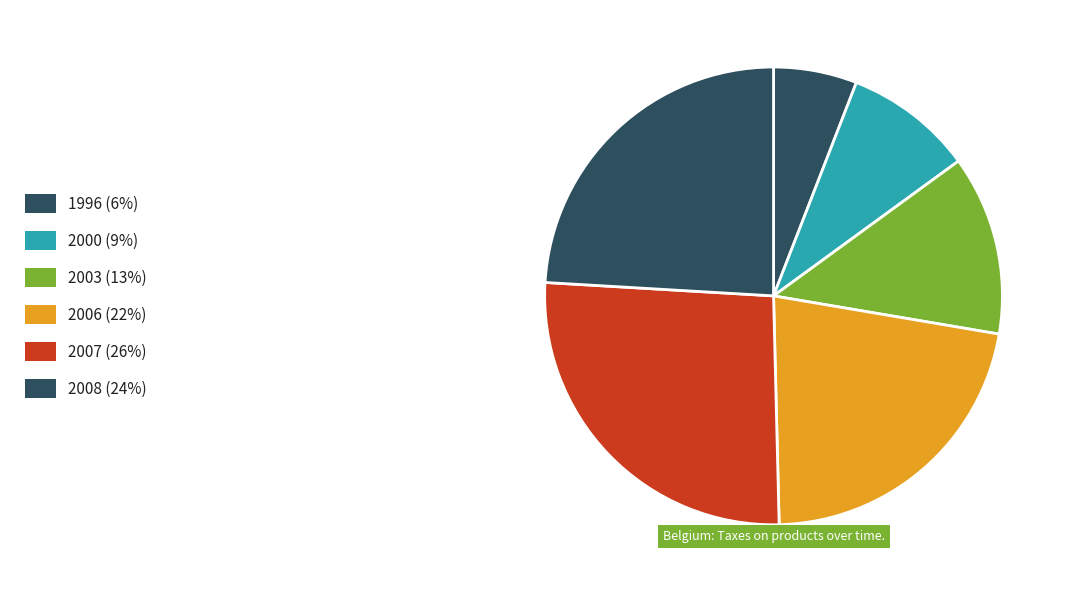

Count the number of slices in the pie.

6